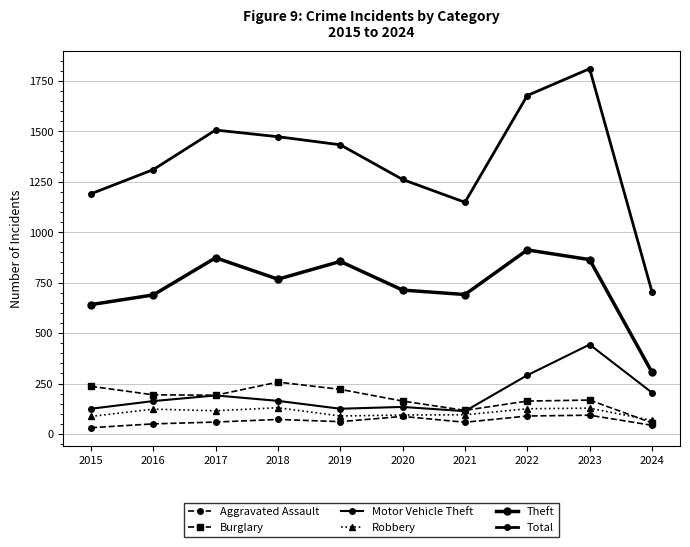

Which category has the lowest value across all series?

2015